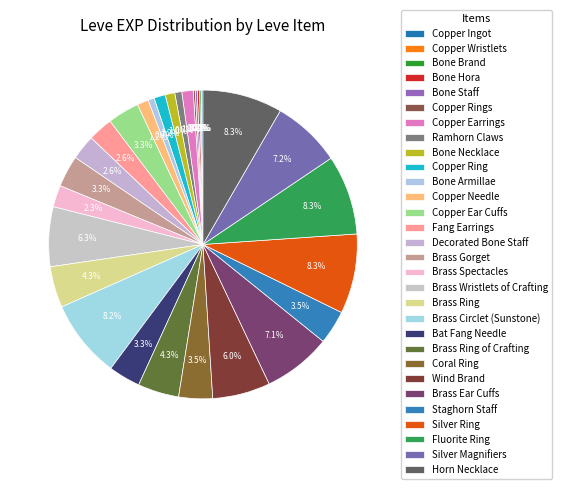

To the nearest percent, what is the combined percentage of Brass Wristlets of Crafting and Copper Ingot?

6%